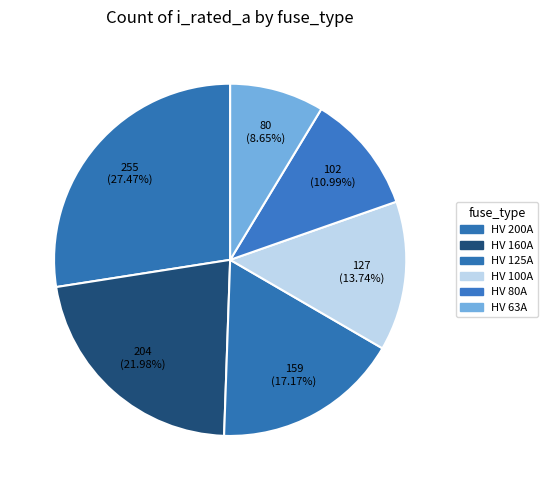

Which category has the biggest portion of the pie?

HV 200A